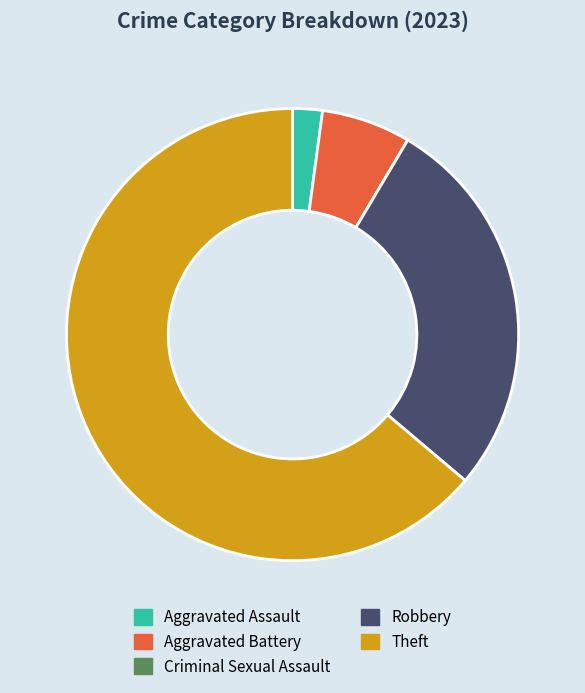

Is there any slice that represents more than half of the pie?

Yes